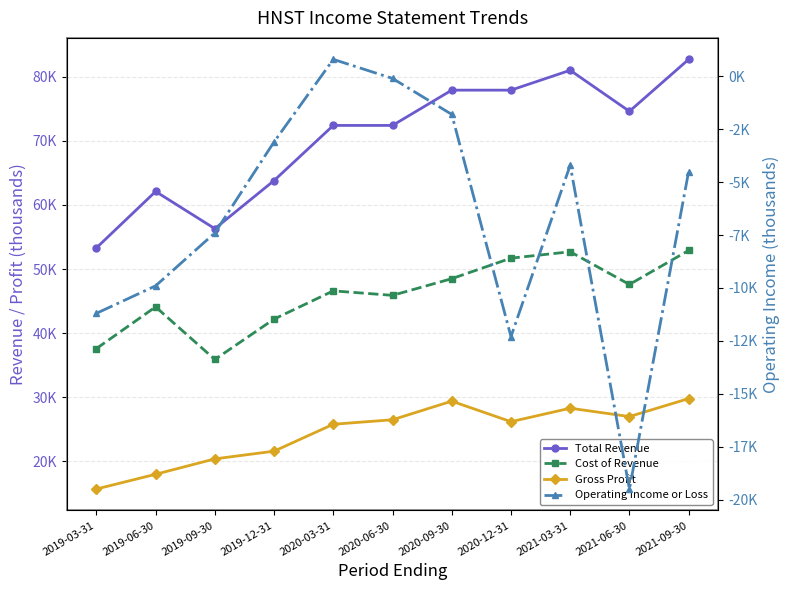

At which category does the chart reach its minimum across all series?

2021-06-30